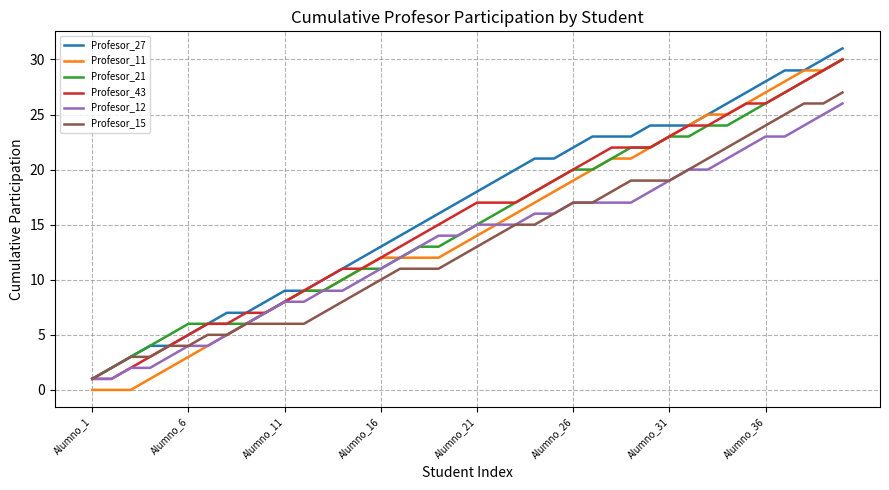

What is the value of the Profesor_15 point at the 16th from the left?

10